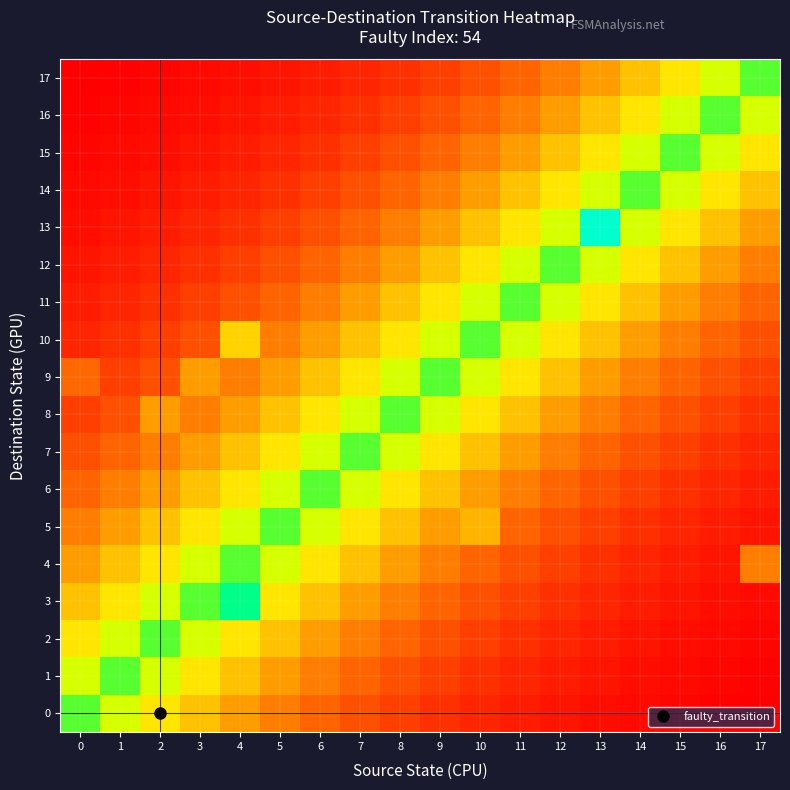

Which series changed the most between 11 and 16?

11